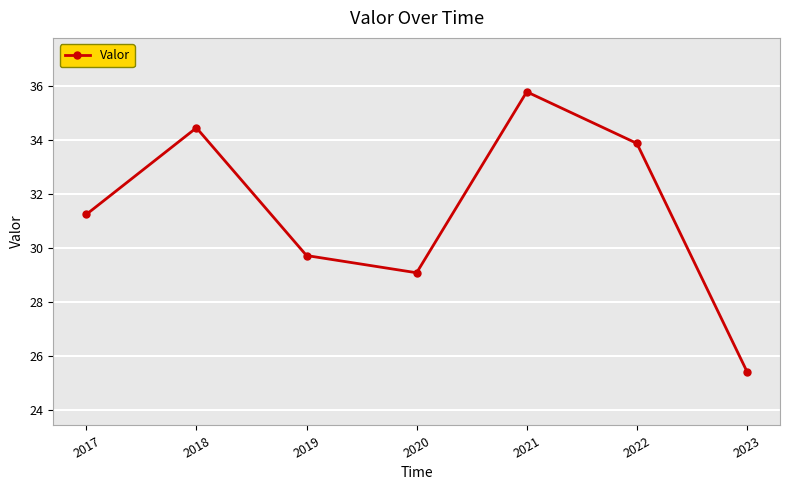

Reading left to right, list all the values displayed in this chart.

31.3	34.5	29.7	29.1	35.8	33.9	25.4